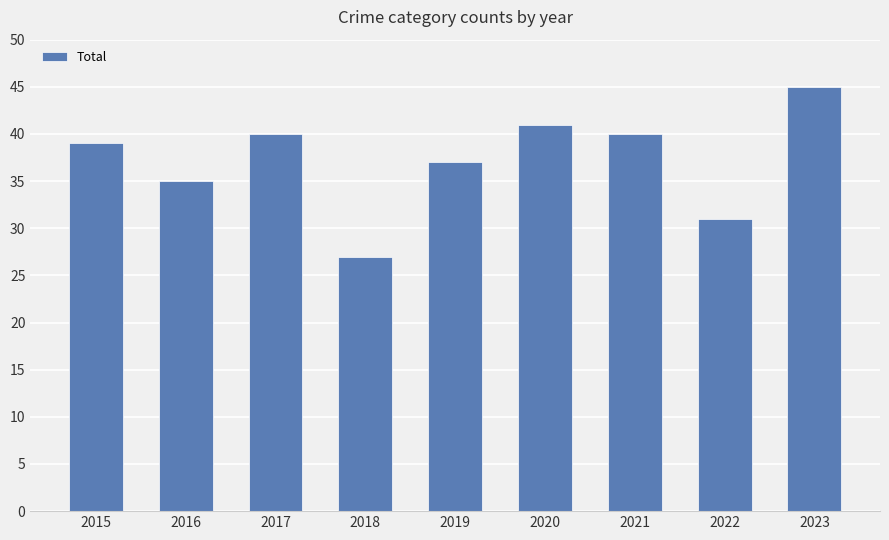

What is the minimum value shown in the chart?

27